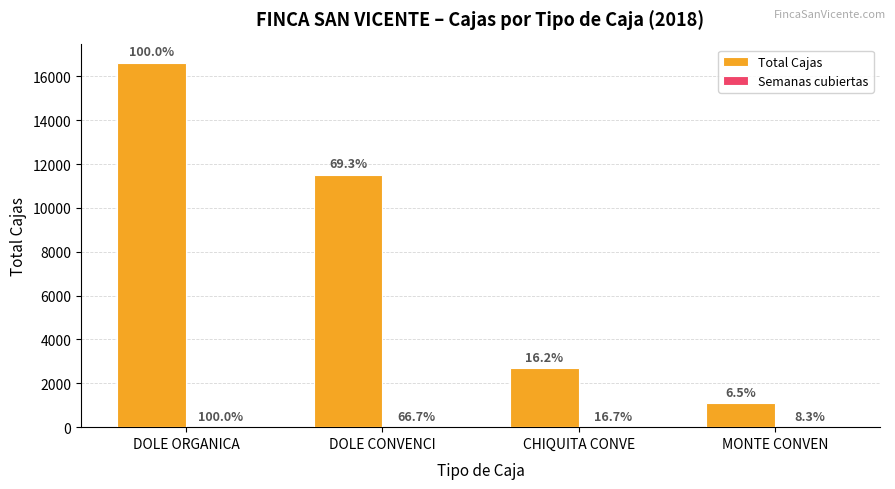

What is the value of the Total Cajas bar at the 2nd from the left?

11520